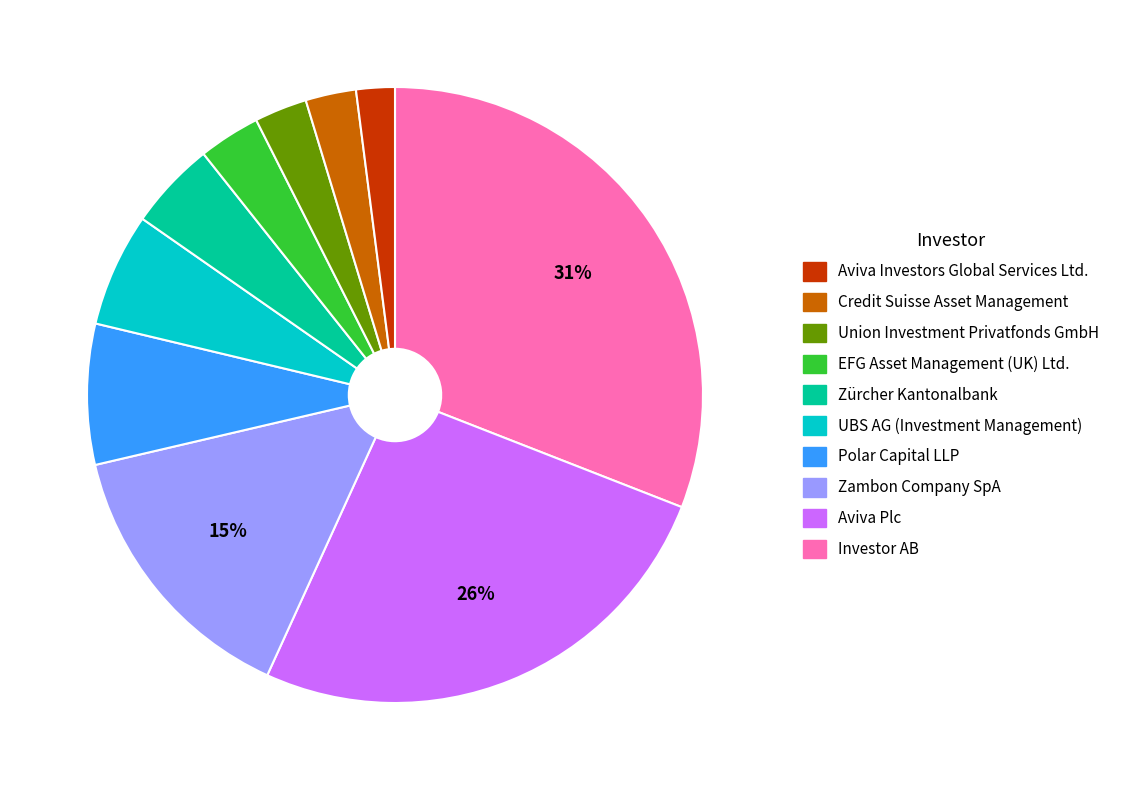

How many segments does this pie chart have?

10